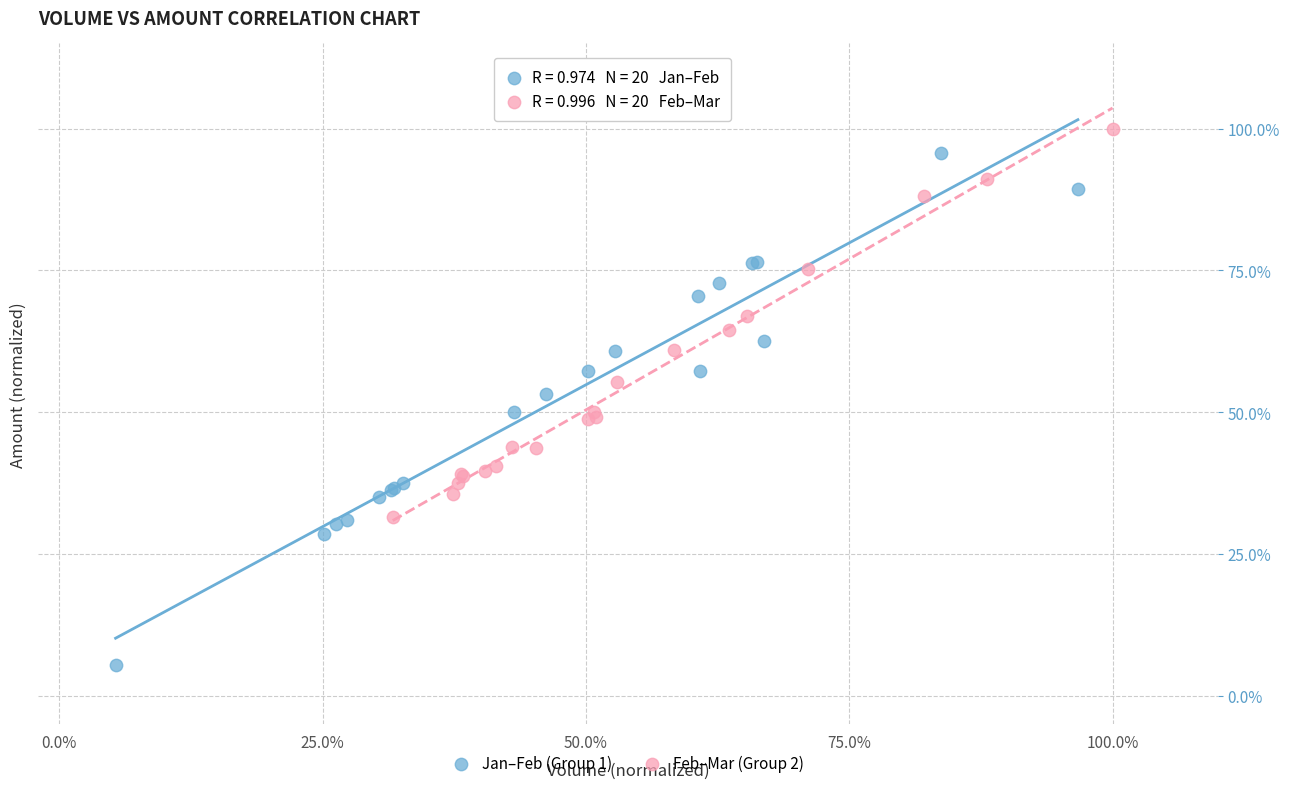

What are all the series names shown in the legend?

Jan–Feb (Group 1), Feb–Mar (Group 2)